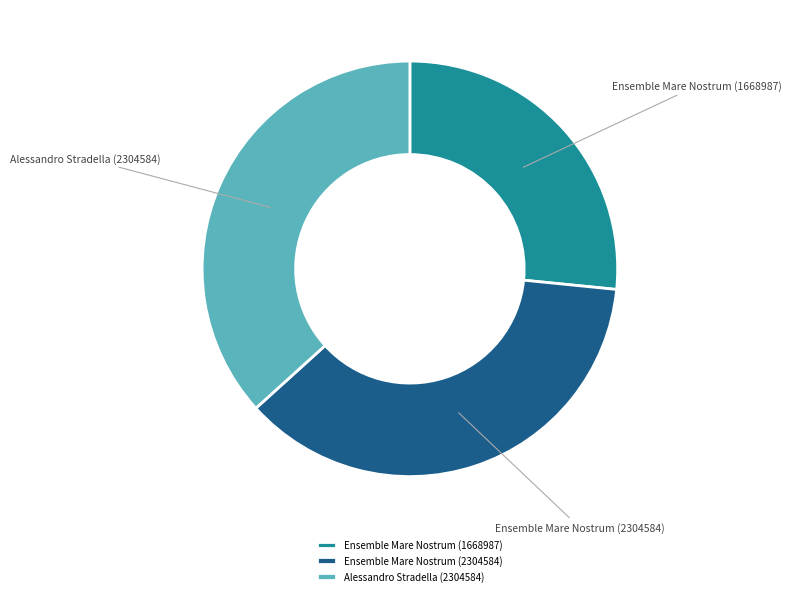

Which slice is the smallest?

Ensemble Mare Nostrum (1668987)